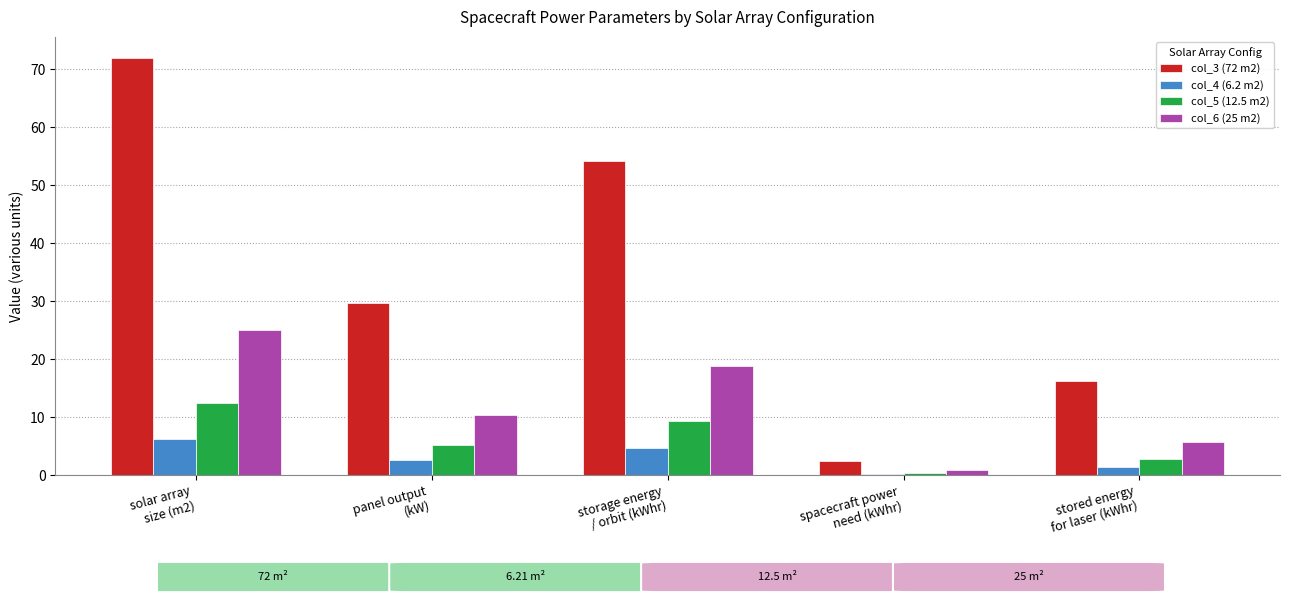

How many groups of bars are there?

5